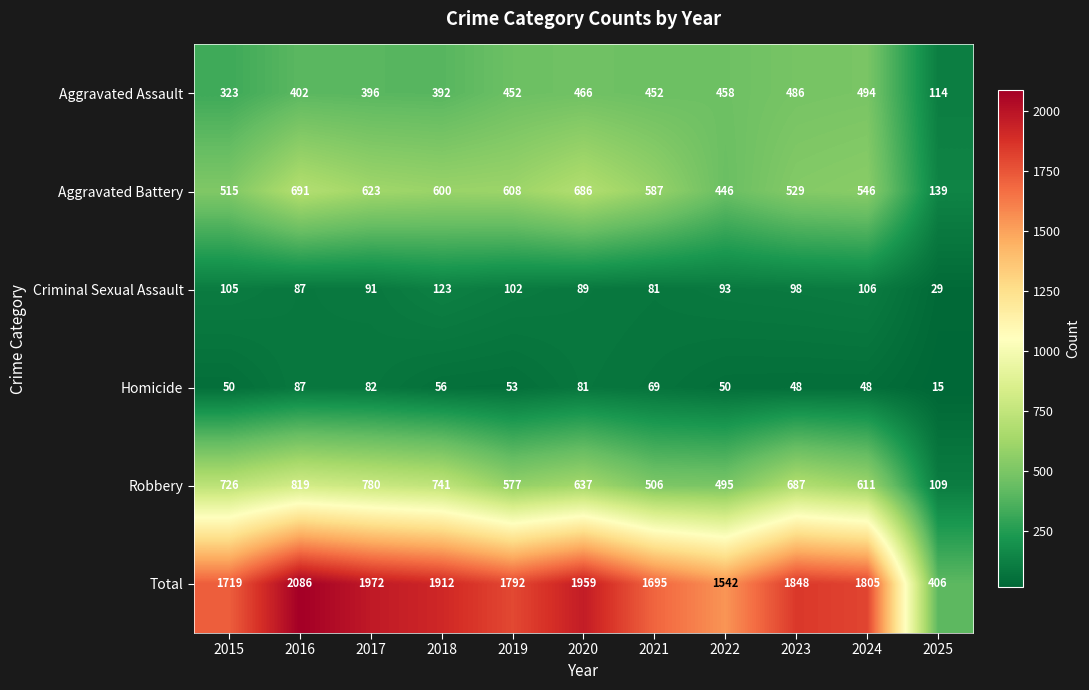

At which category is the sum across all series the highest?

2016